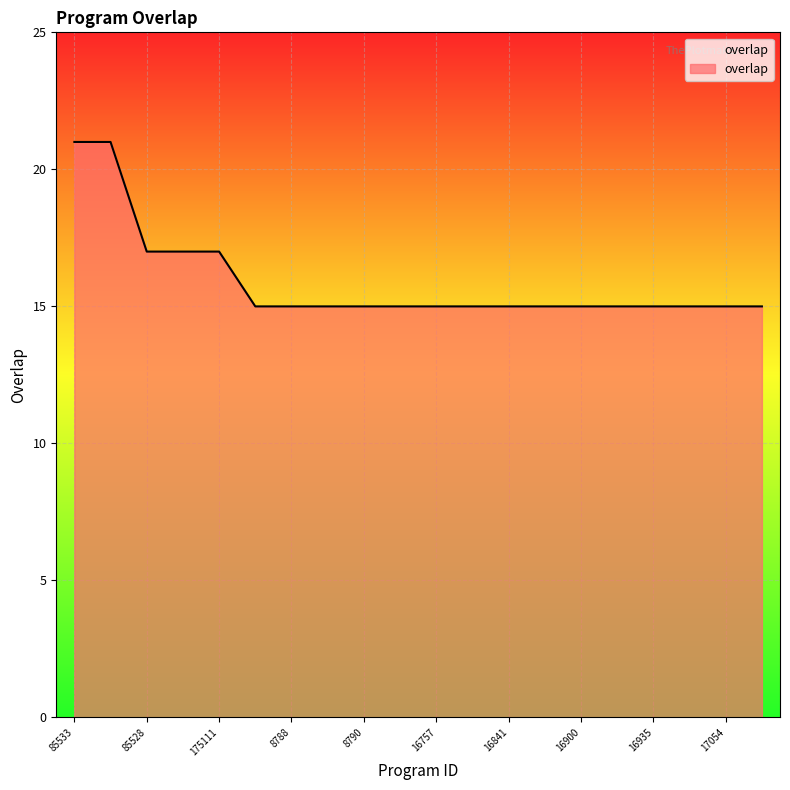

What is the minimum value shown in the chart?

15